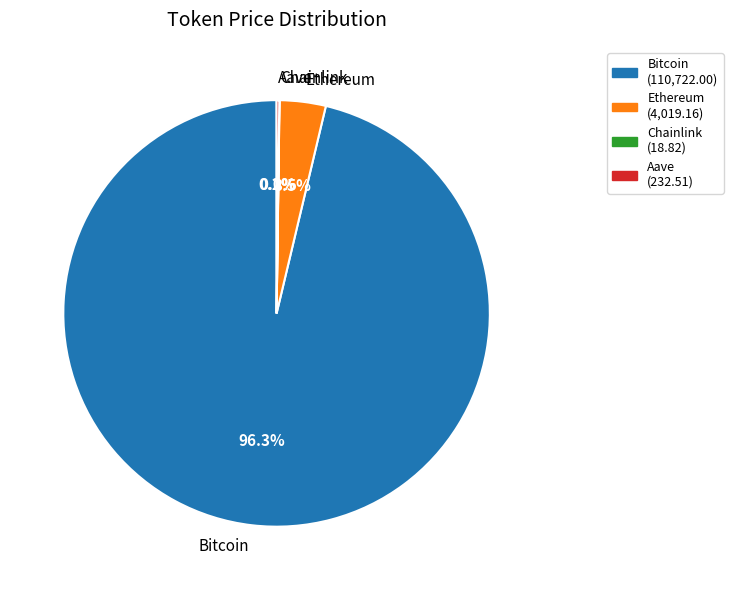

Is there a majority slice in this chart?

Yes